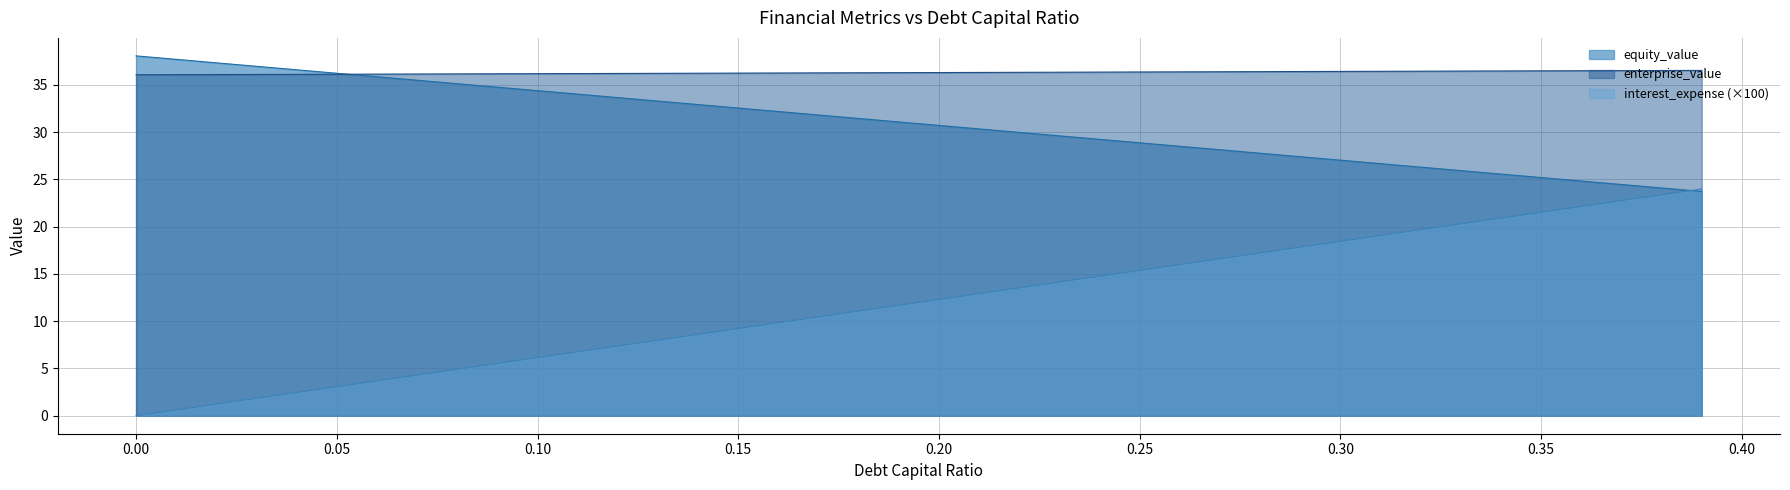

Where do equity_value and interest_expense first cross each other?

0.38 and 0.39